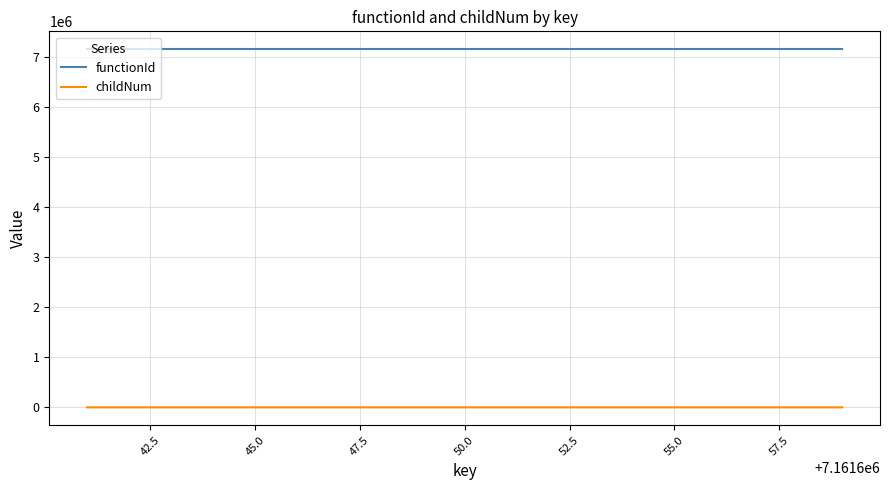

What is the greatest value displayed?

7161641